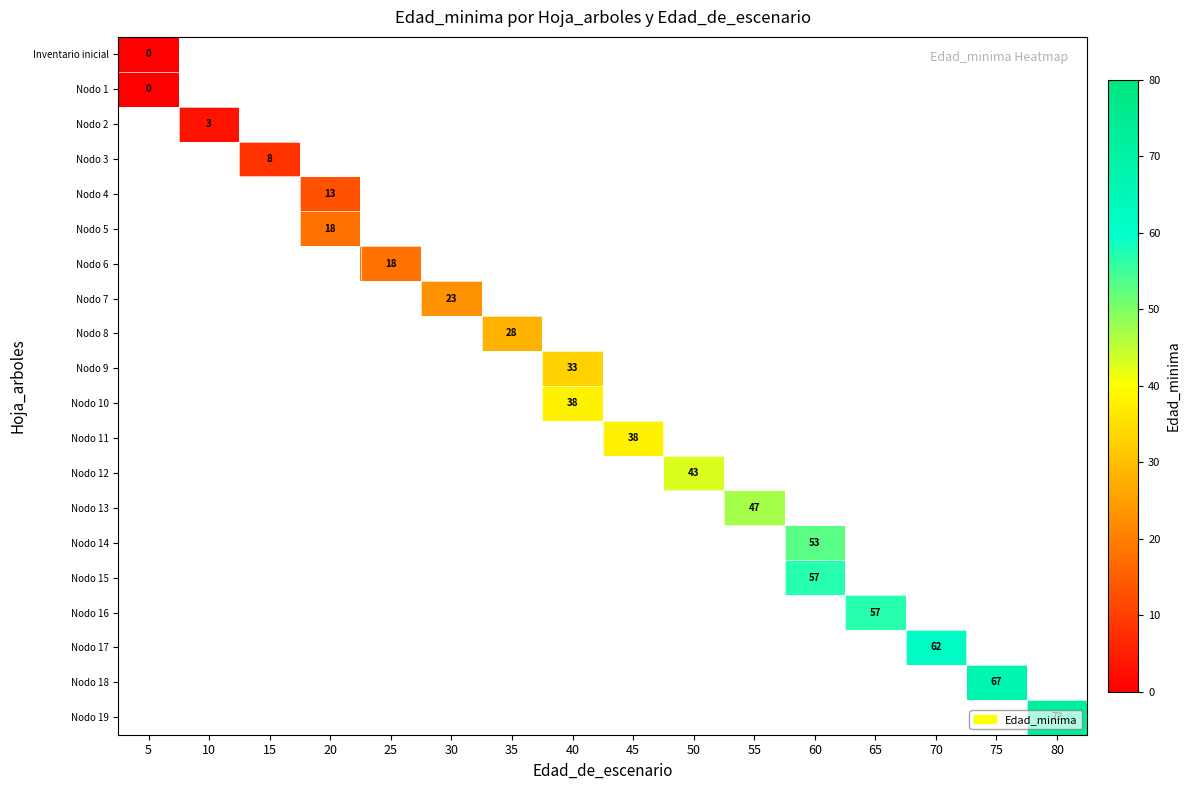

At how many categories does at least one series exceed 58?

3